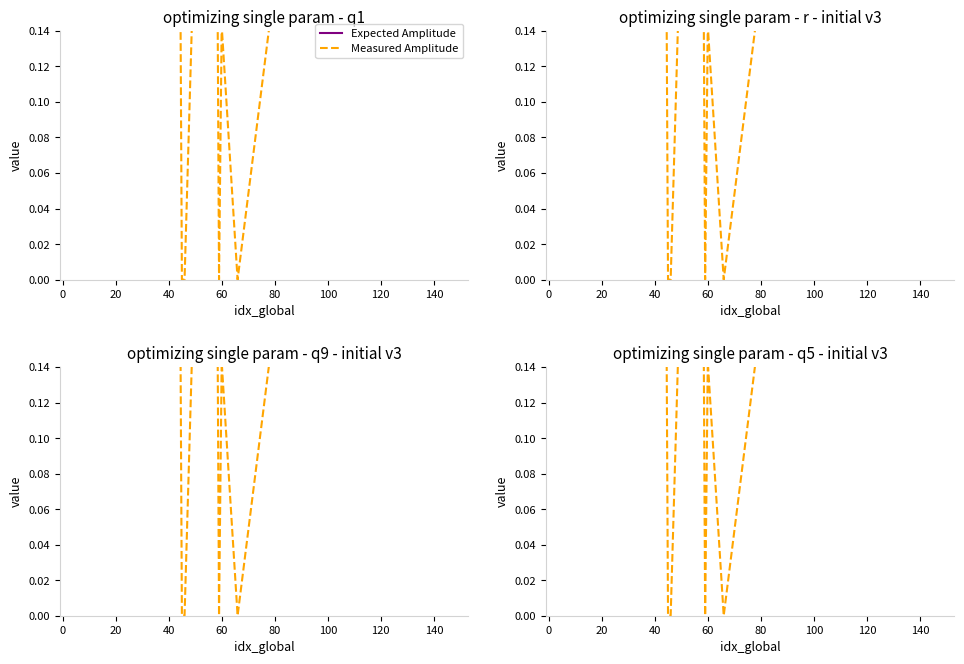

Is it true that Measured Amplitude equals 0.0 at 100?

True